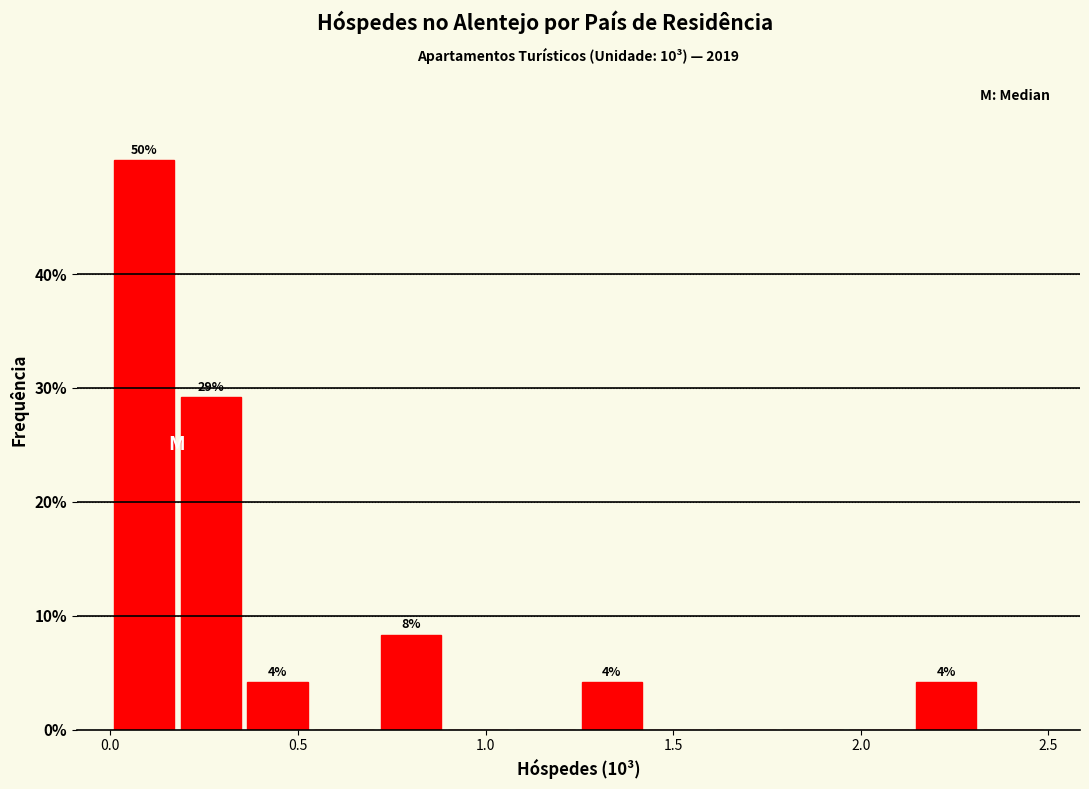

Around what value on the x-axis is the tallest bar? Give the approximate position of its centre, as read against the axis.

0.10